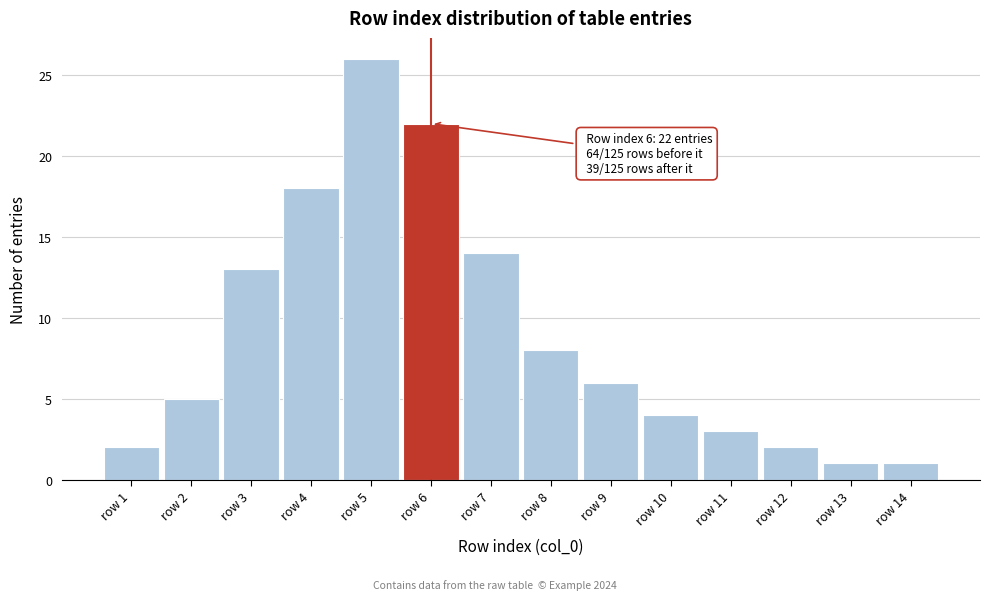

Reading left to right, transcribe all the data shown in this chart.

row 1=2	row 2=5	row 3=13	row 4=18	row 5=26	row 6=22	row 7=14	row 8=8	row 9=6	row 10=4	row 11=3	row 12=2	row 13=1	row 14=1